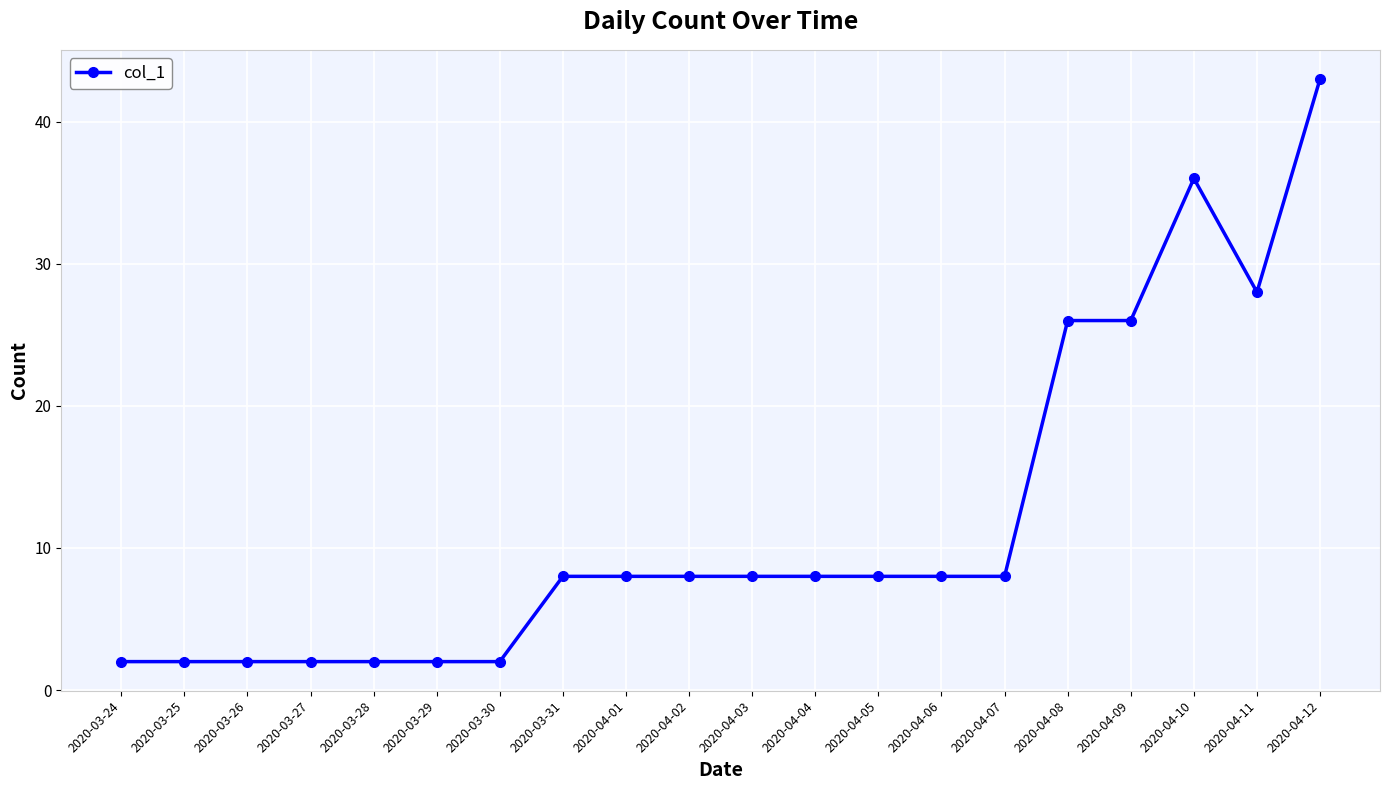

What is the change in value from 2020-03-26 to 2020-04-09?

+24